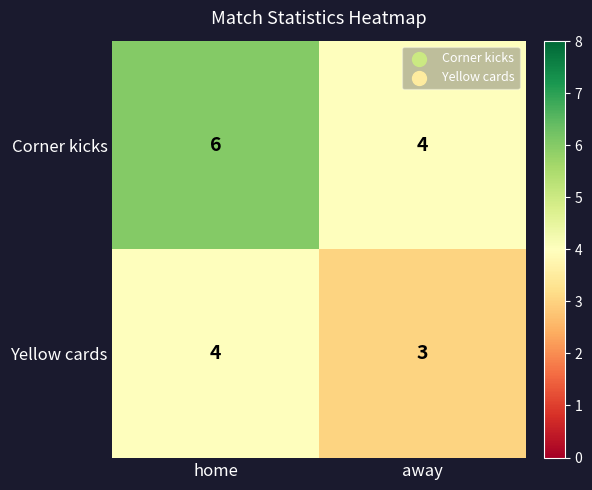

What is the maximum value shown in the chart?

6